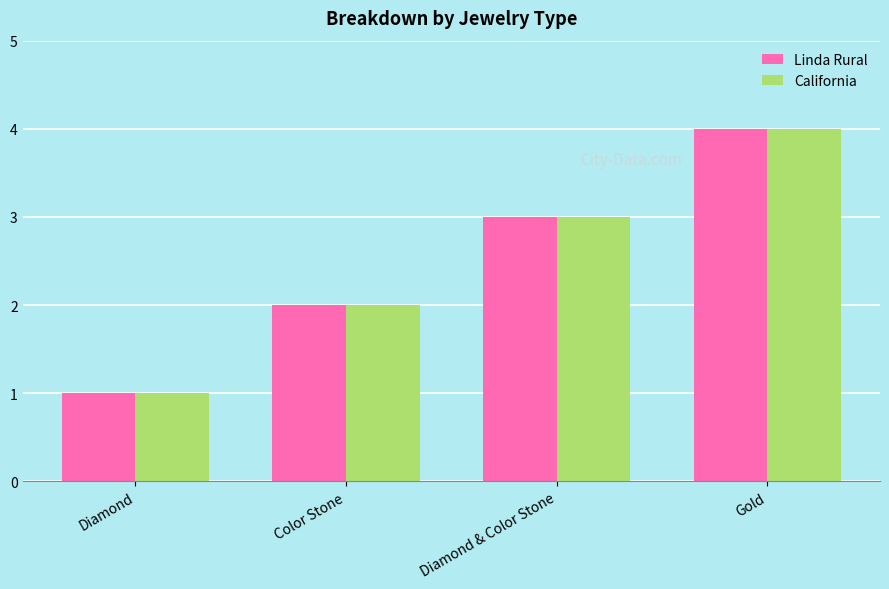

What are all the series names shown in the legend?

Linda Rural, California